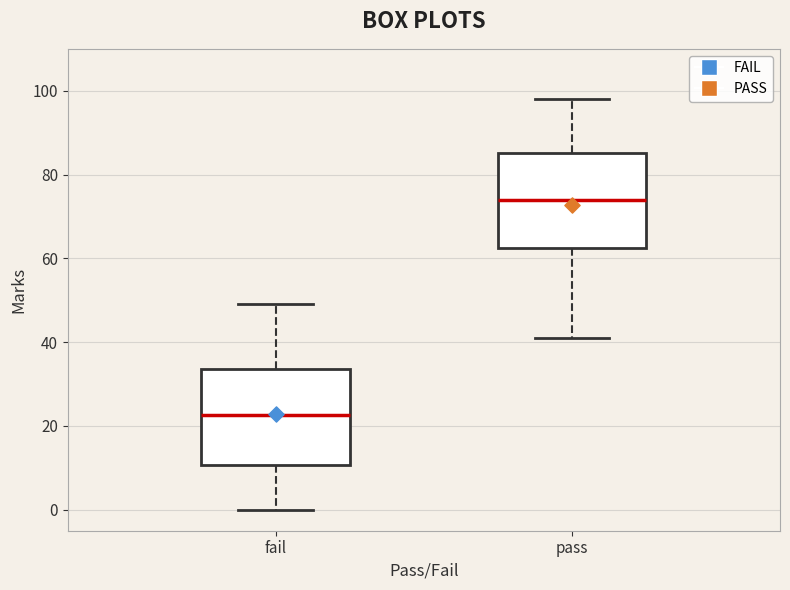

Reading left to right, transcribe this box plot: for each box, give where its median line is, the range the box spans, and where its two whiskers end, as read against the y-axis. The values are not printed on the chart, so give them approximately, as read against the axis.

fail: median 22, box 10 to 34, whiskers 0 to 50
pass: median 74, box 62 to 86, whiskers 42 to 98